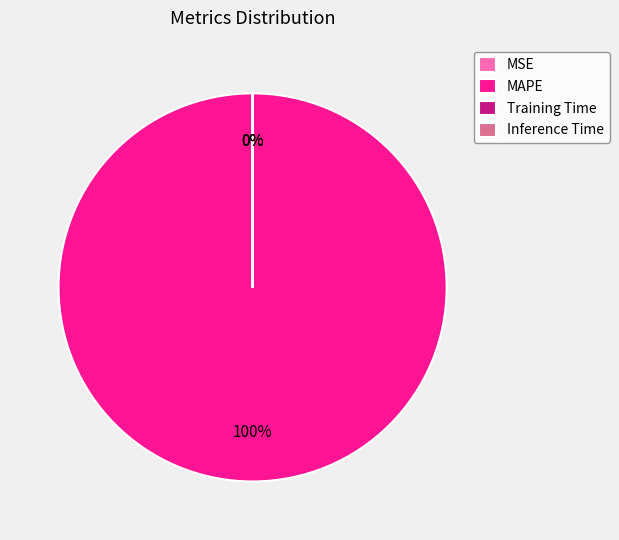

Is there a majority slice in this chart?

Yes